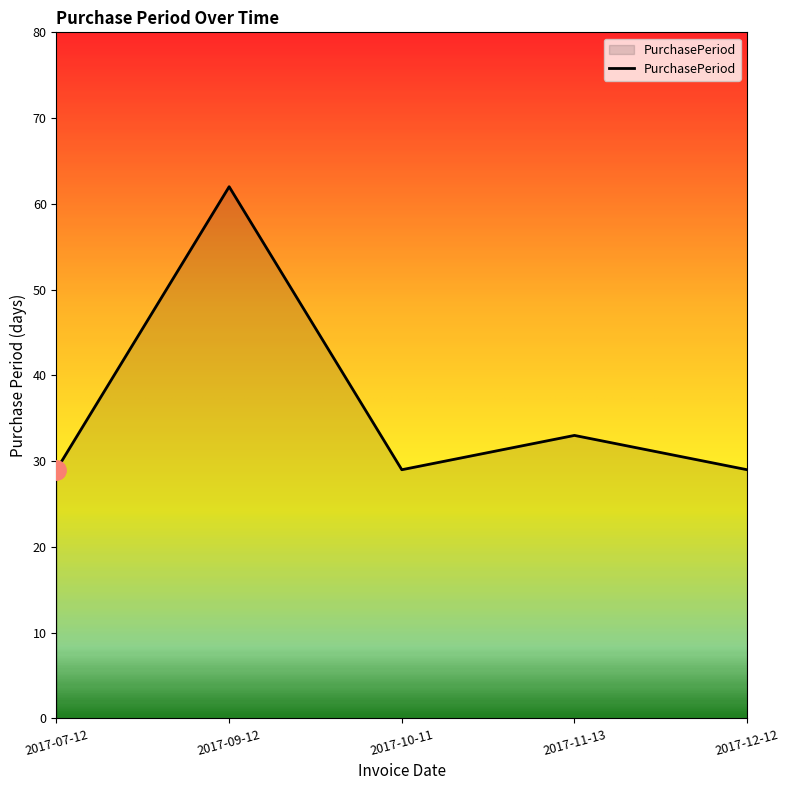

At which category does the data reach its first local valley?

2017-10-11